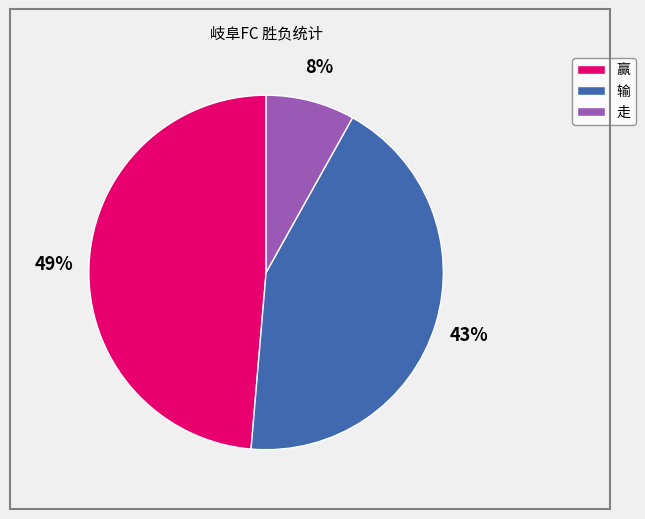

Combined, do 走 and 输 account for over 50%?

Yes